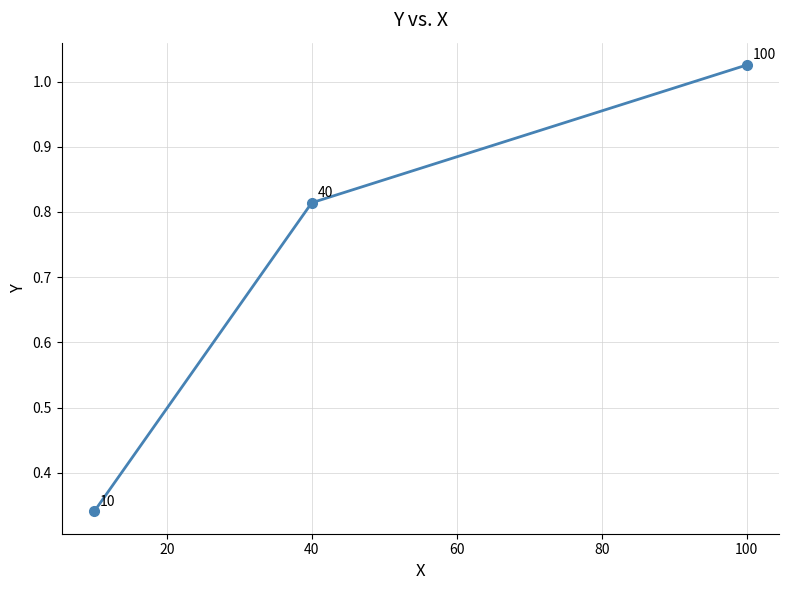

What is the difference between the second highest and minimum values?

0.5